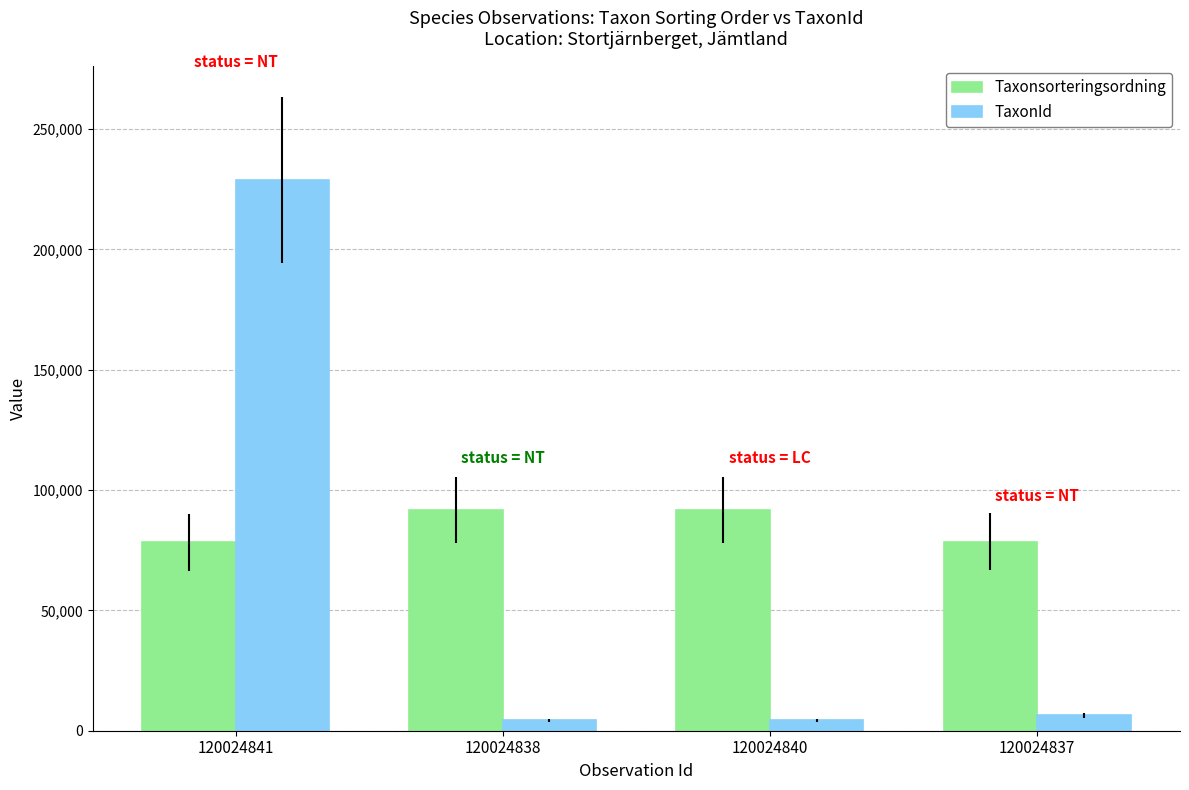

What is the sum of the Taxonsorteringsordning values at 120024838 and 120024840?

183710